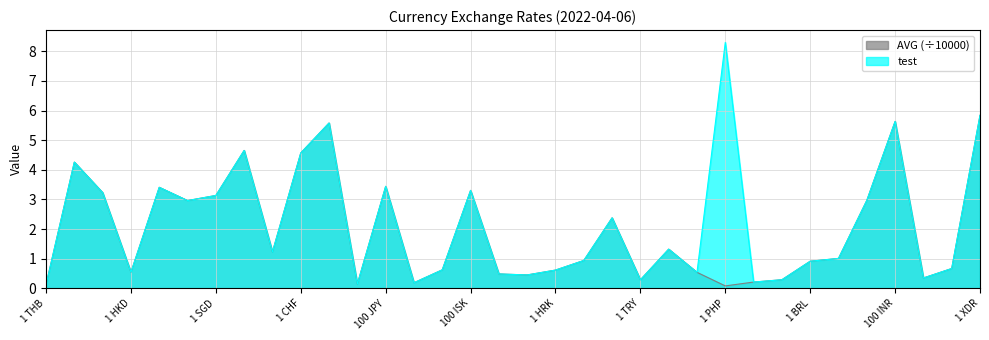

List the series in order of their peak value, highest first.

test, AVG (÷10000)